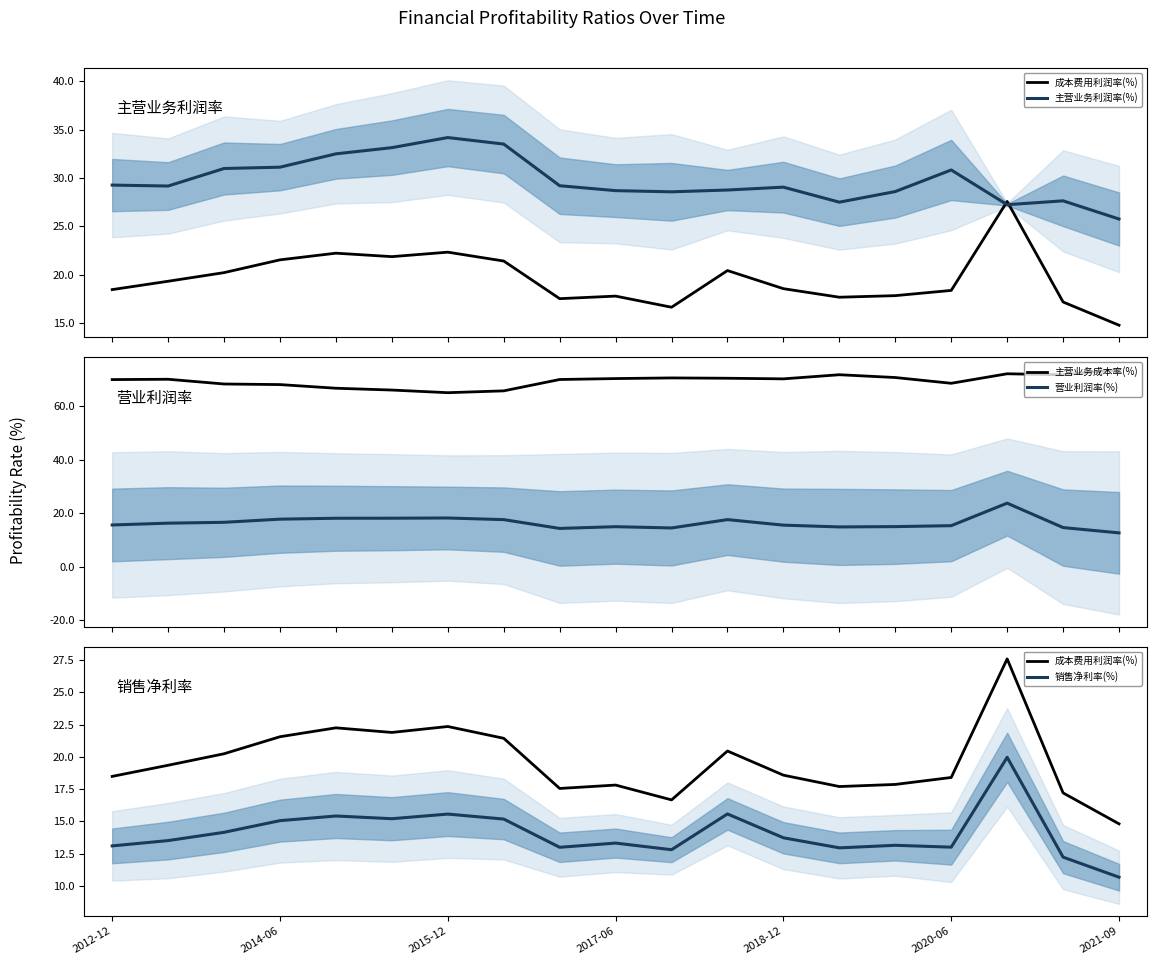

True or false: 营业利润率(%) and 主营业务成本率(%) cross at least once.

False